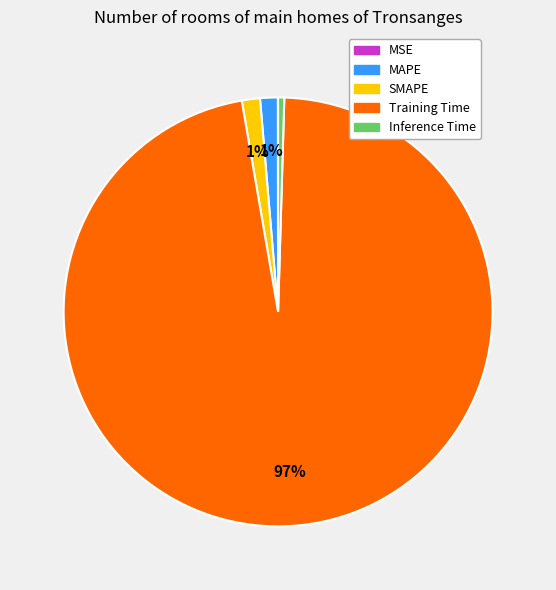

The MAPE slice represents 1% of the pie. True or false?

True